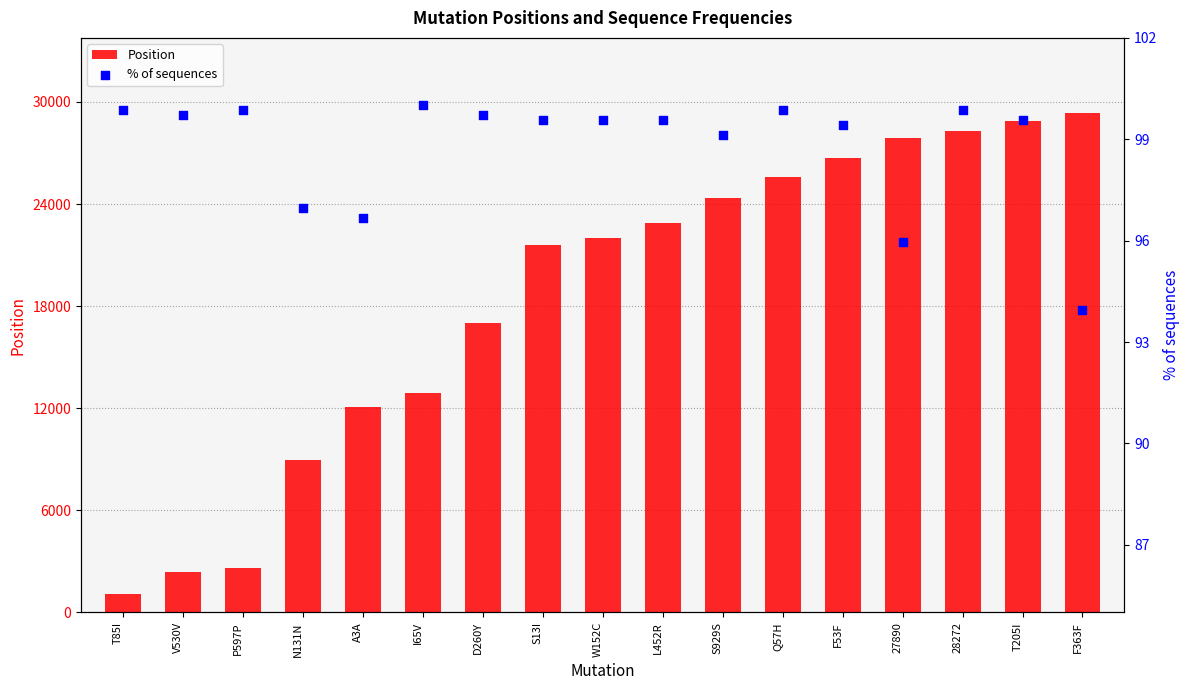

Which series has the largest total across all categories?

Position